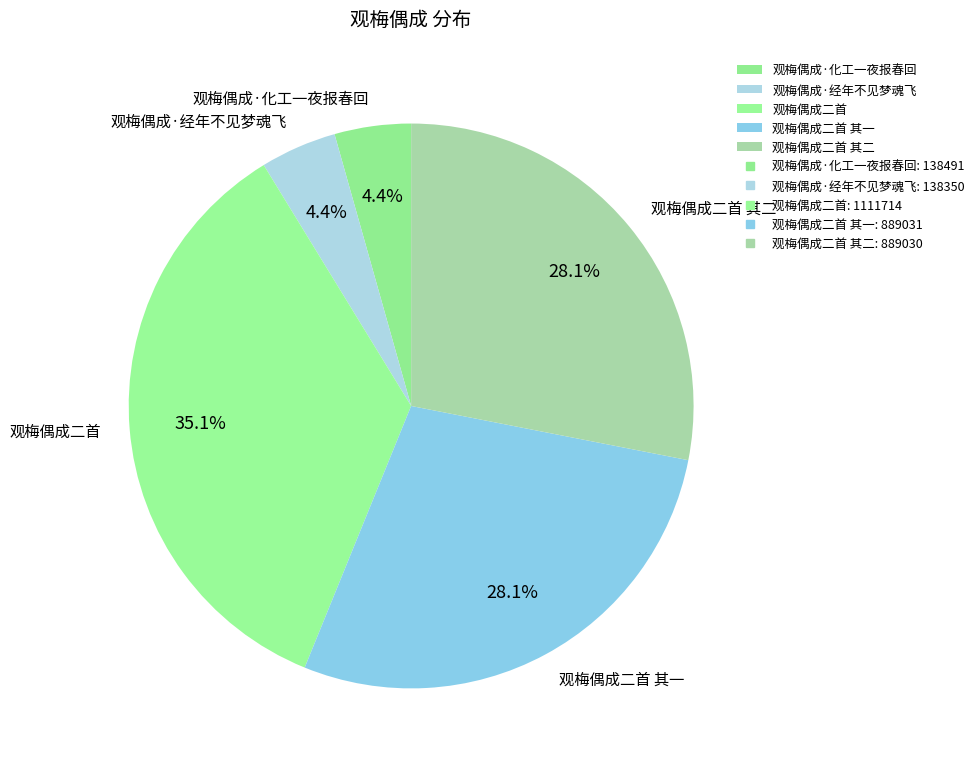

To the nearest percent, what portion does 观梅偶成二首 其二 represent?

28%